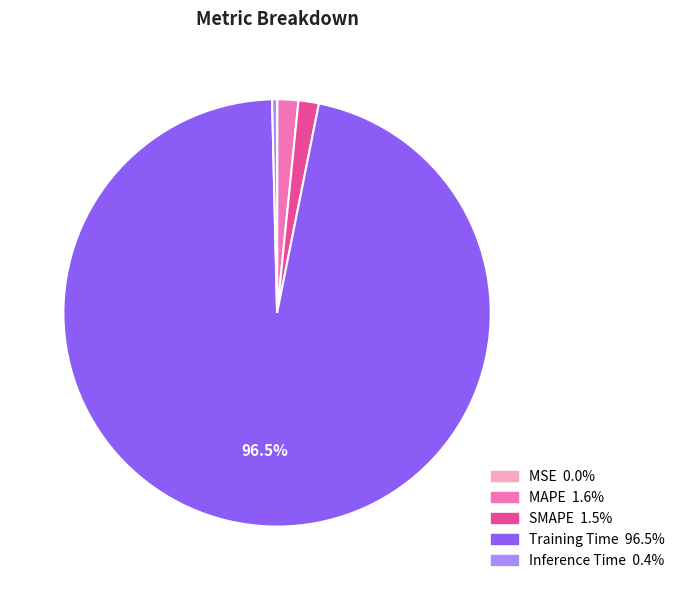

Between SMAPE and Inference Time, which is larger?

SMAPE